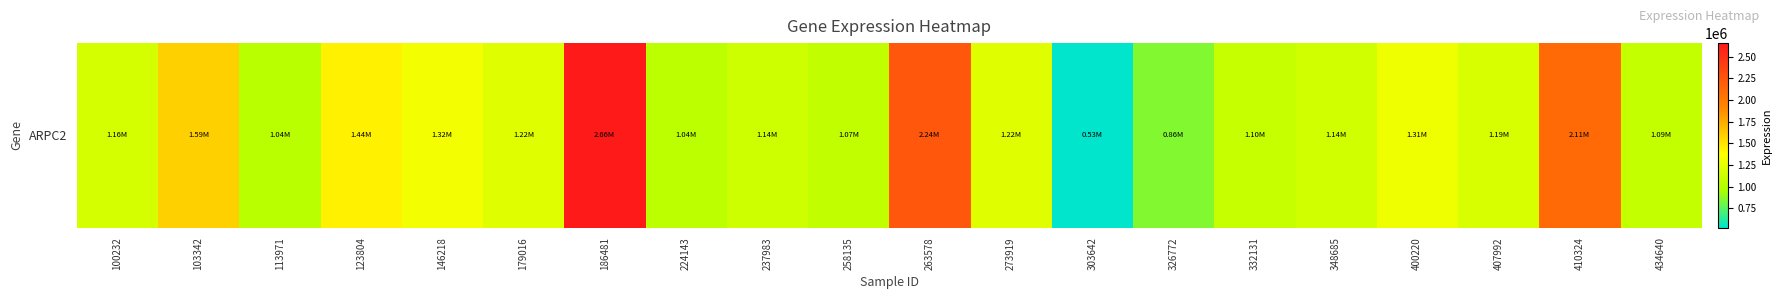

List the labels in order of value, smallest first.

303642, 326772, 113971, 224143, 258135, 434640, 332131, 237983, 348685, 100232, 407992, 179016, 273919, 400220, 146218, 123804, 103342, 410324, 263578, 186481